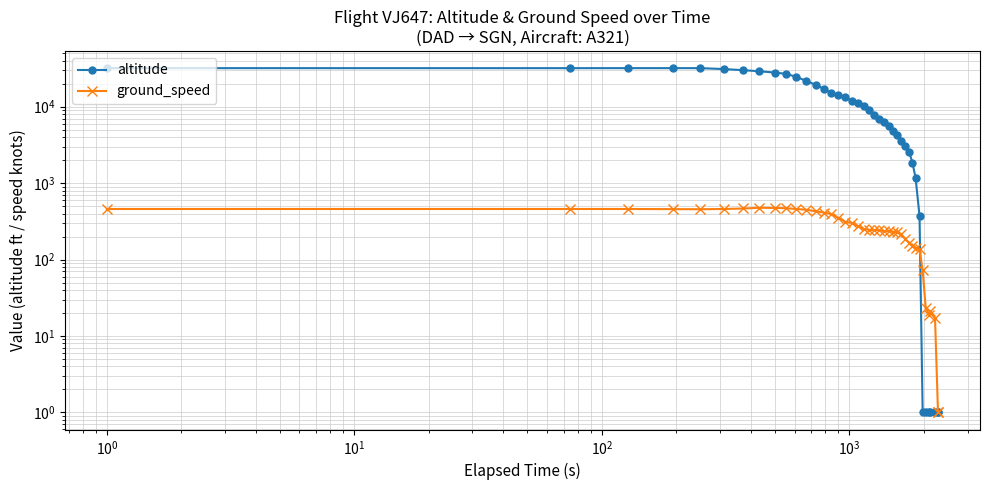

True or false: altitude and ground_speed cross at least once.

True